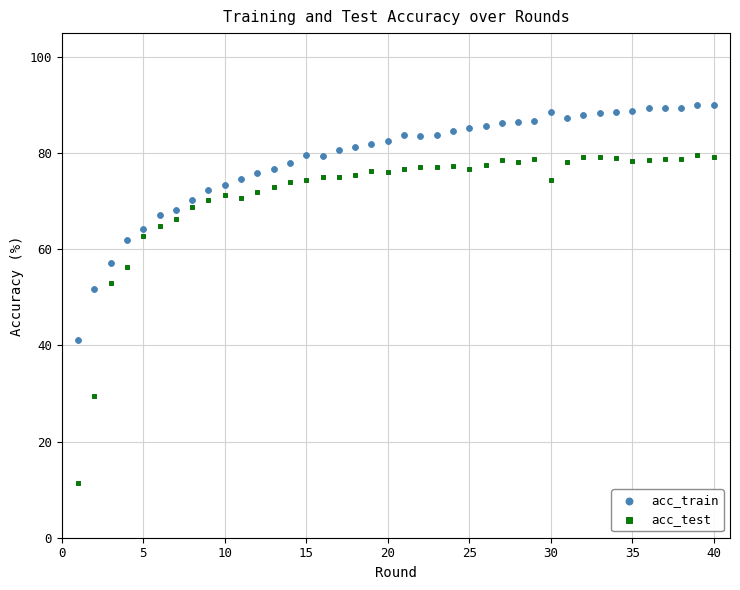

Across all data points, what is the range of Y values (max minus min)?

78.8